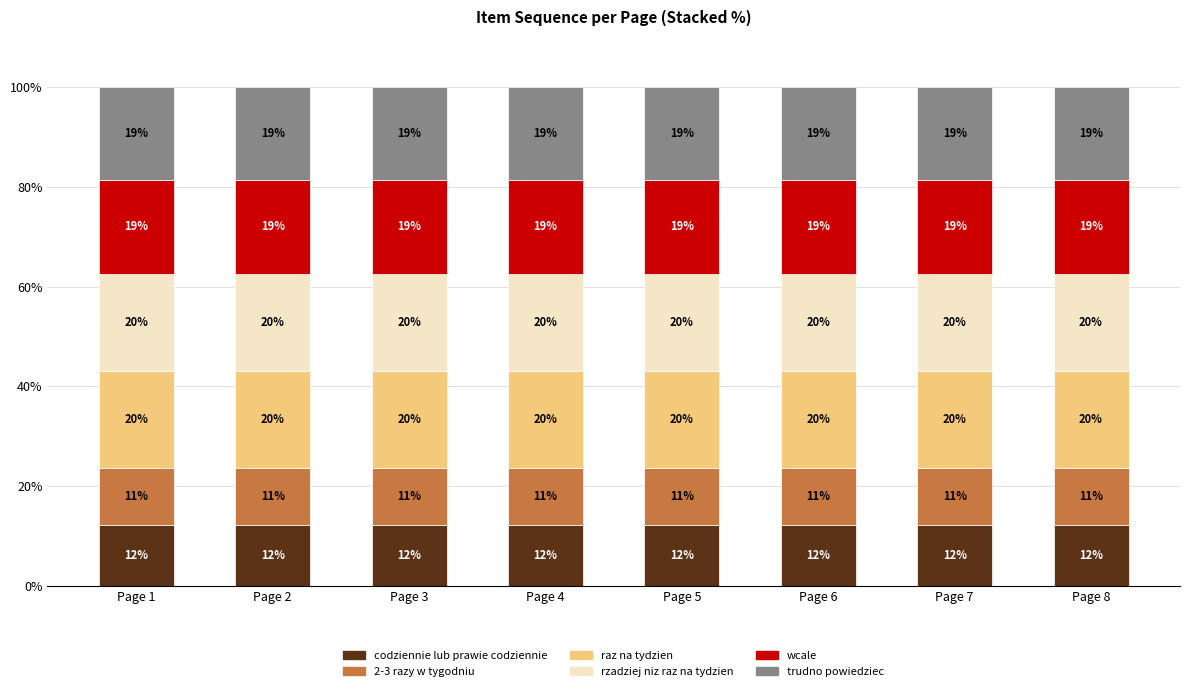

Are the bars horizontal?

No